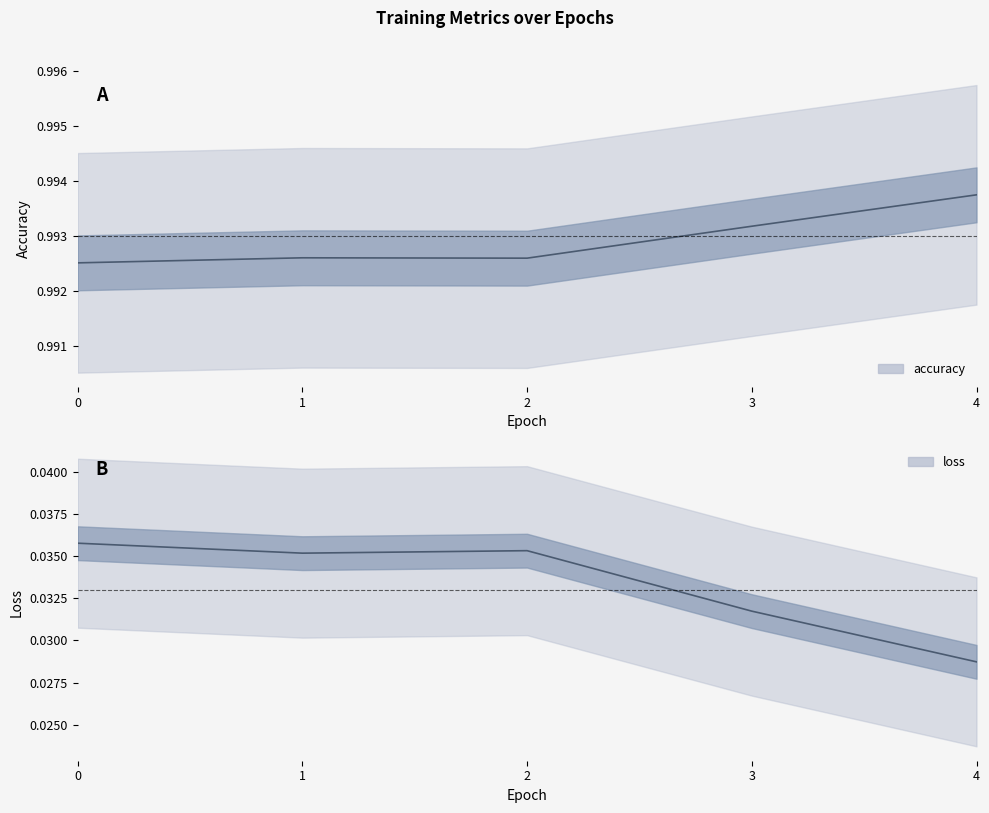

What is the average value of the accuracy series?

1.0